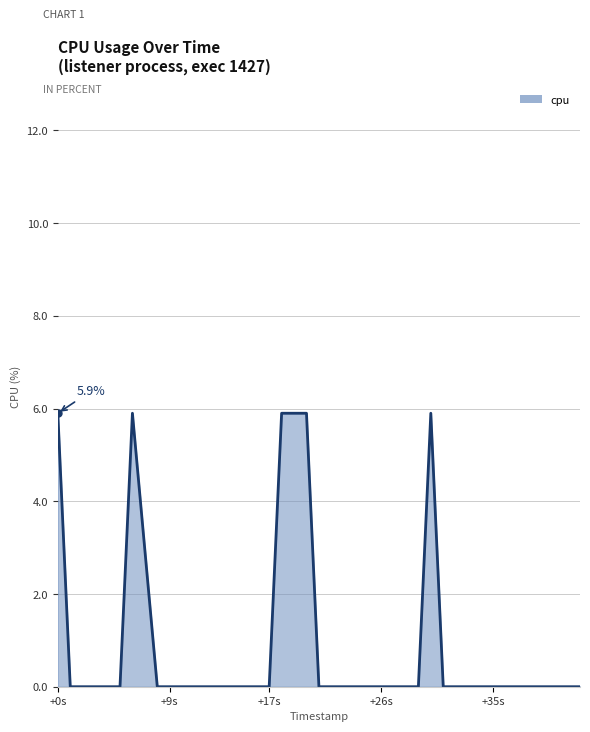

What is the maximum value shown in the chart?

5.9